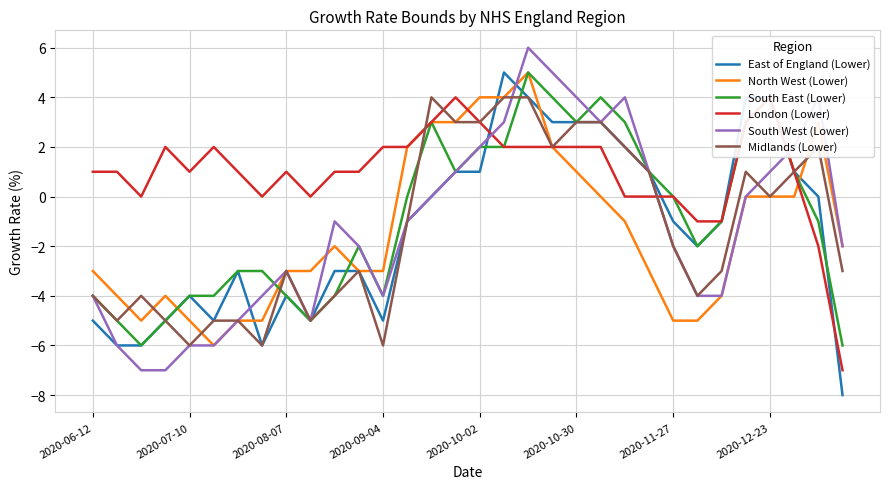

In East of England (Lower), how many points are higher than both neighbors (excluding endpoints)?

4